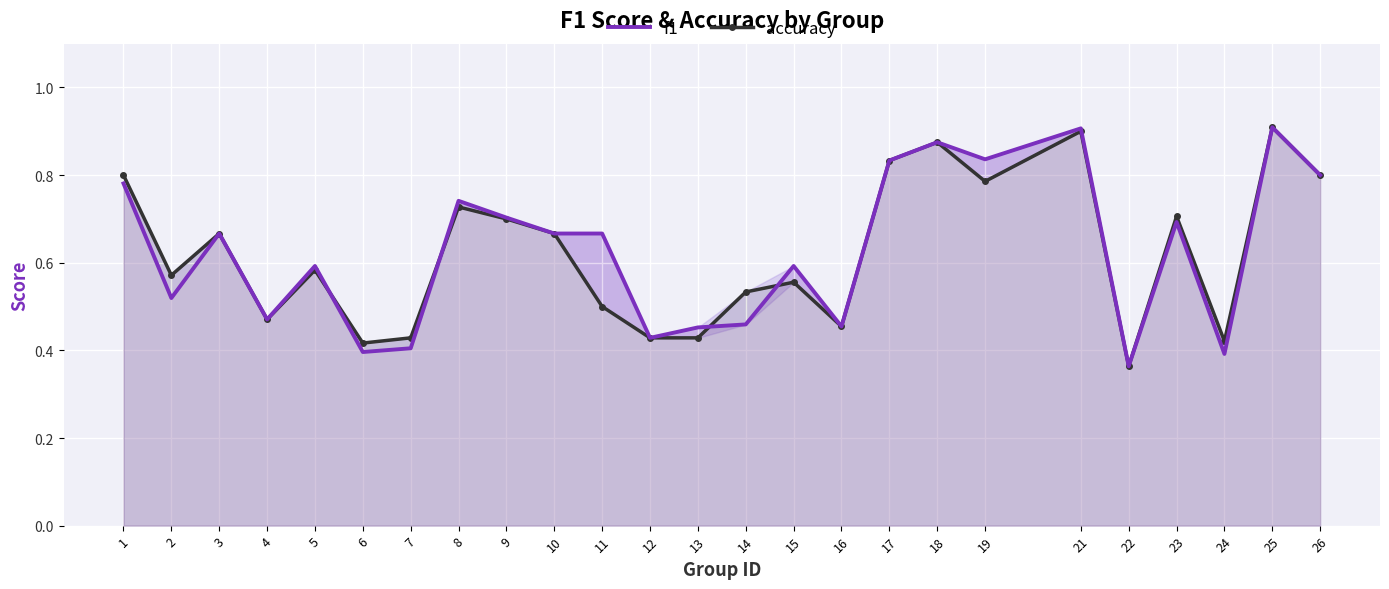

True or false: accuracy has more than 2 interior local peaks.

True